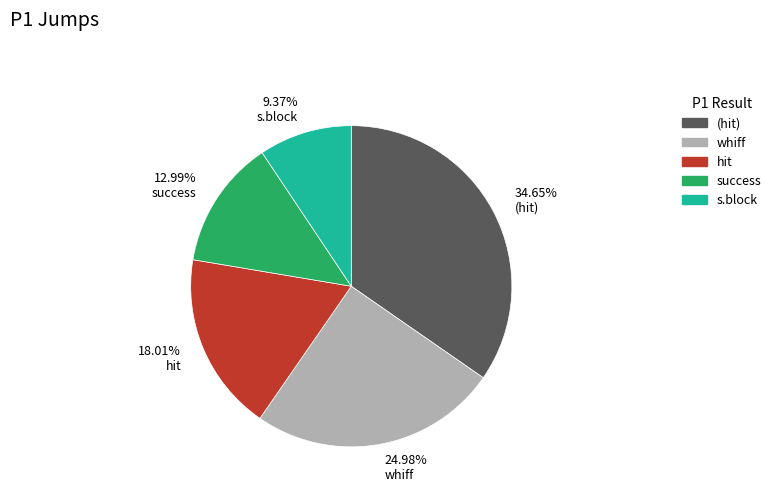

Count the number of slices in the pie.

5